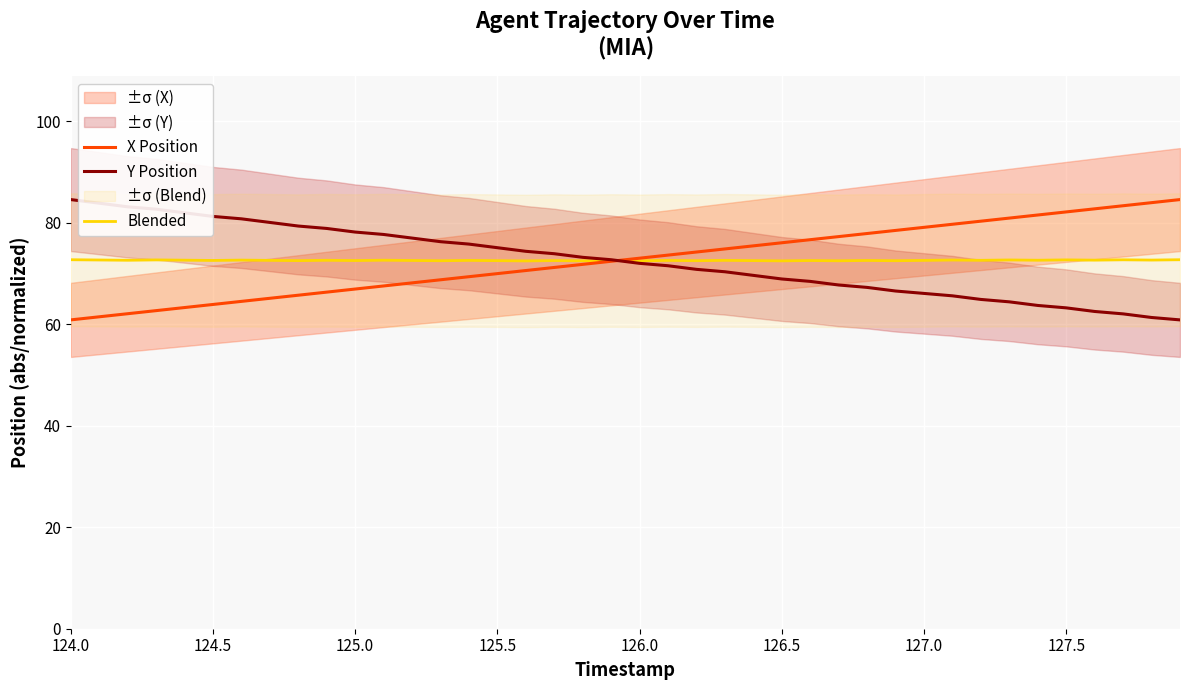

What is the lowest value of the Blended series?

72.5